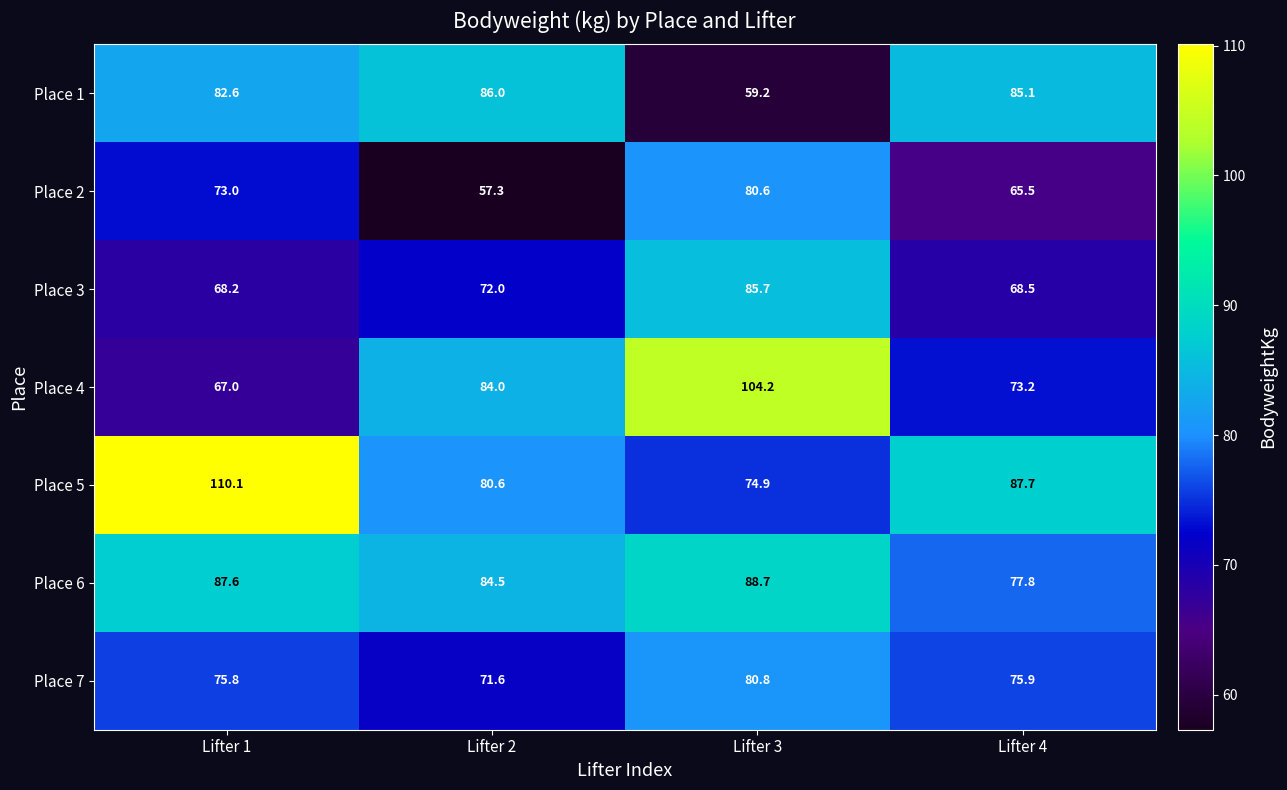

Reading left to right, transcribe all the data shown in this chart.

Place 1: 82.6	86.0	59.2	85.1
Place 2: 73.0	57.3	80.6	65.5
Place 3: 68.2	72.0	85.7	68.5
Place 4: 67.0	84.0	104.2	73.2
Place 5: 110.1	80.6	74.9	87.7
Place 6: 87.6	84.5	88.7	77.8
Place 7: 75.8	71.6	80.8	75.9